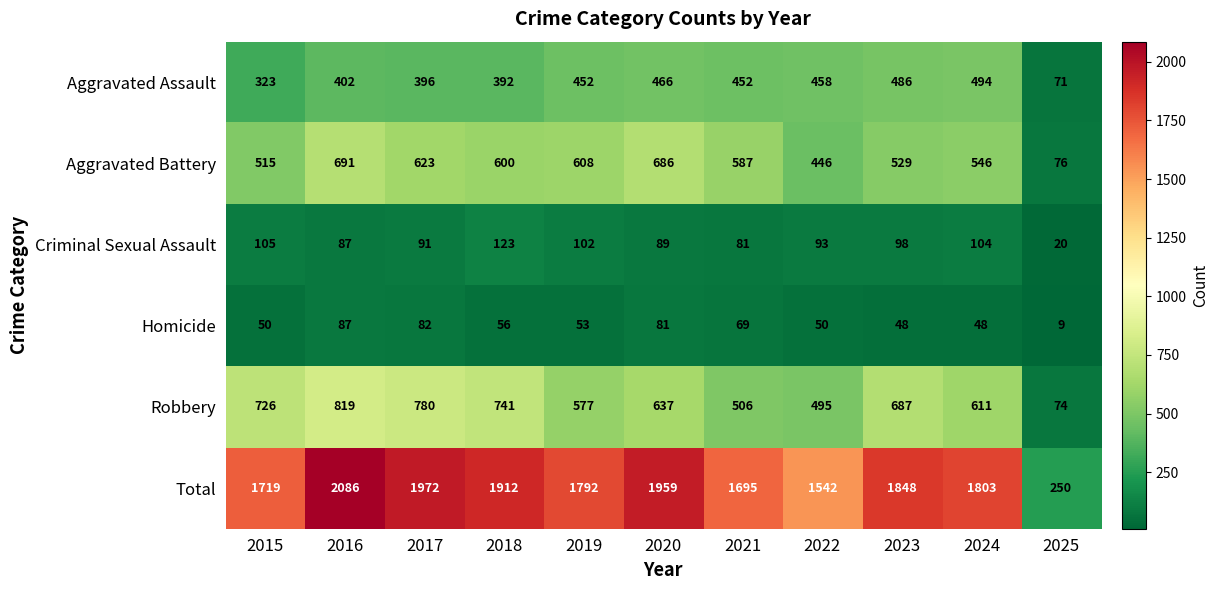

What is the difference between the Total values at 2018 and 2023?

64